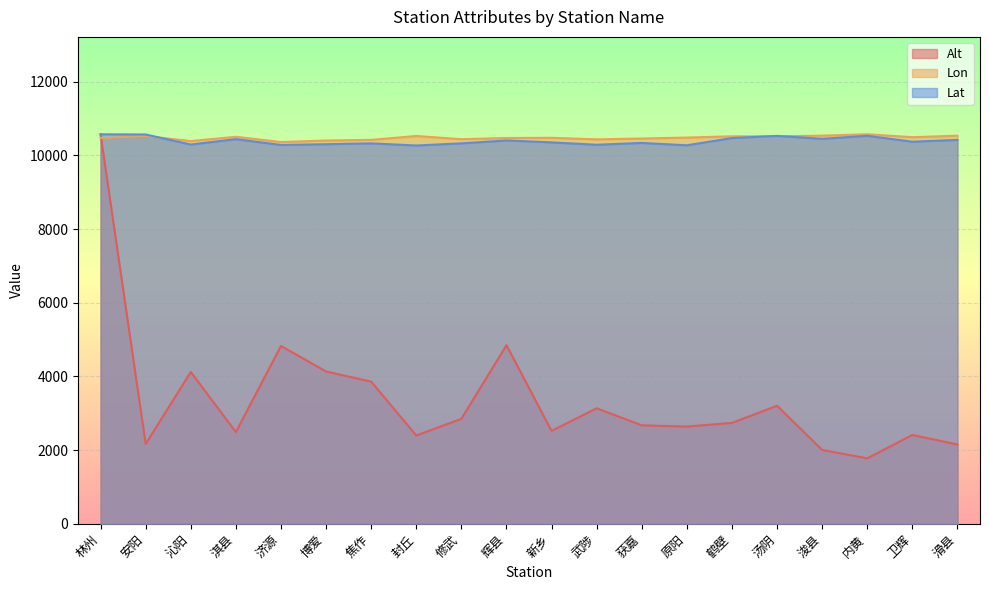

List the labels in order of Alt value, largest first.

林州, 辉县, 济源, 博爱, 沁阳, 焦作, 汤阴, 武陟, 修武, 鹤壁, 获嘉, 原阳, 新乡, 淇县, 卫辉, 封丘, 安阳, 滑县, 浚县, 内黄